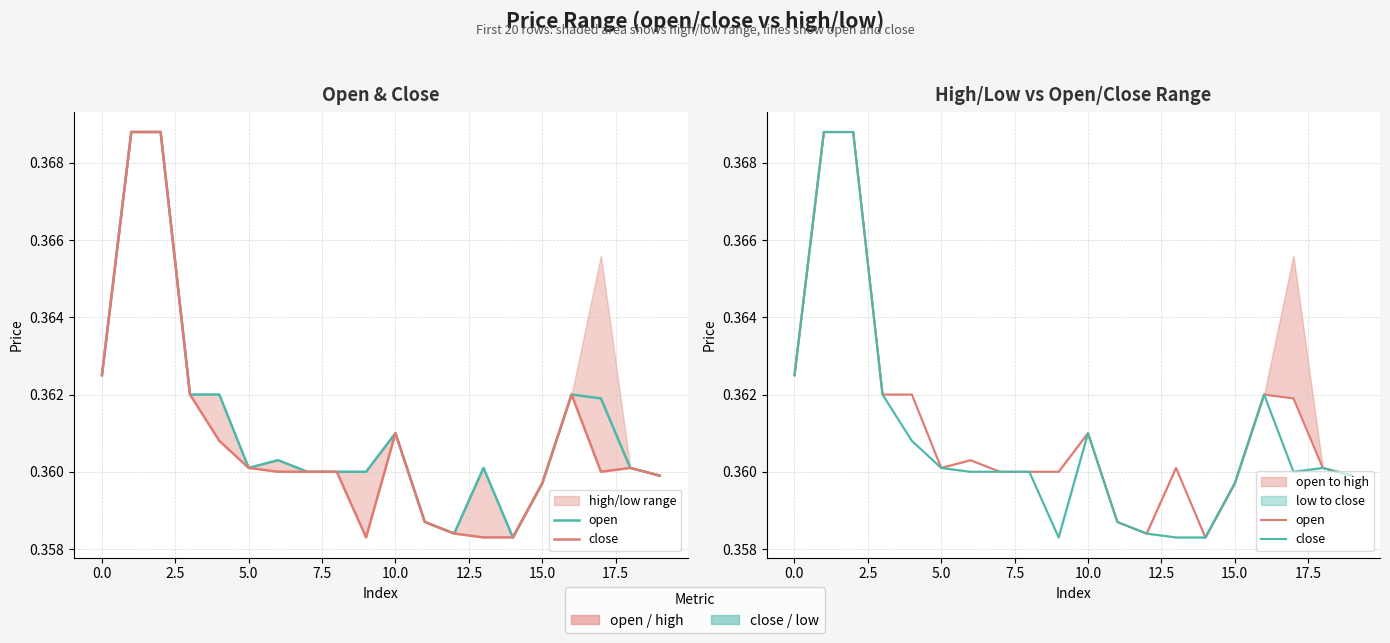

The open series shows 0.4 at 15. True or false?

True